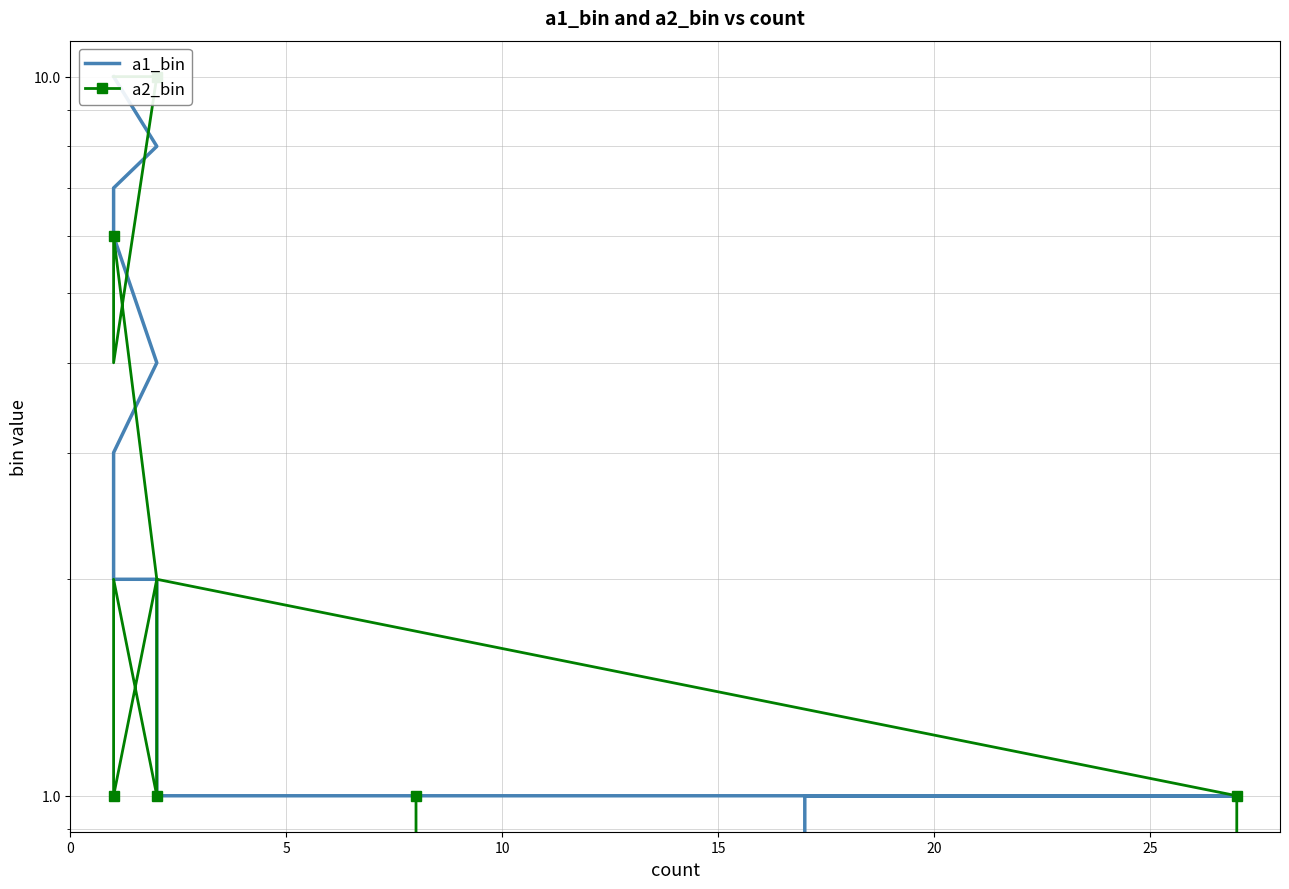

Which series has the widest spread of values?

a1_bin